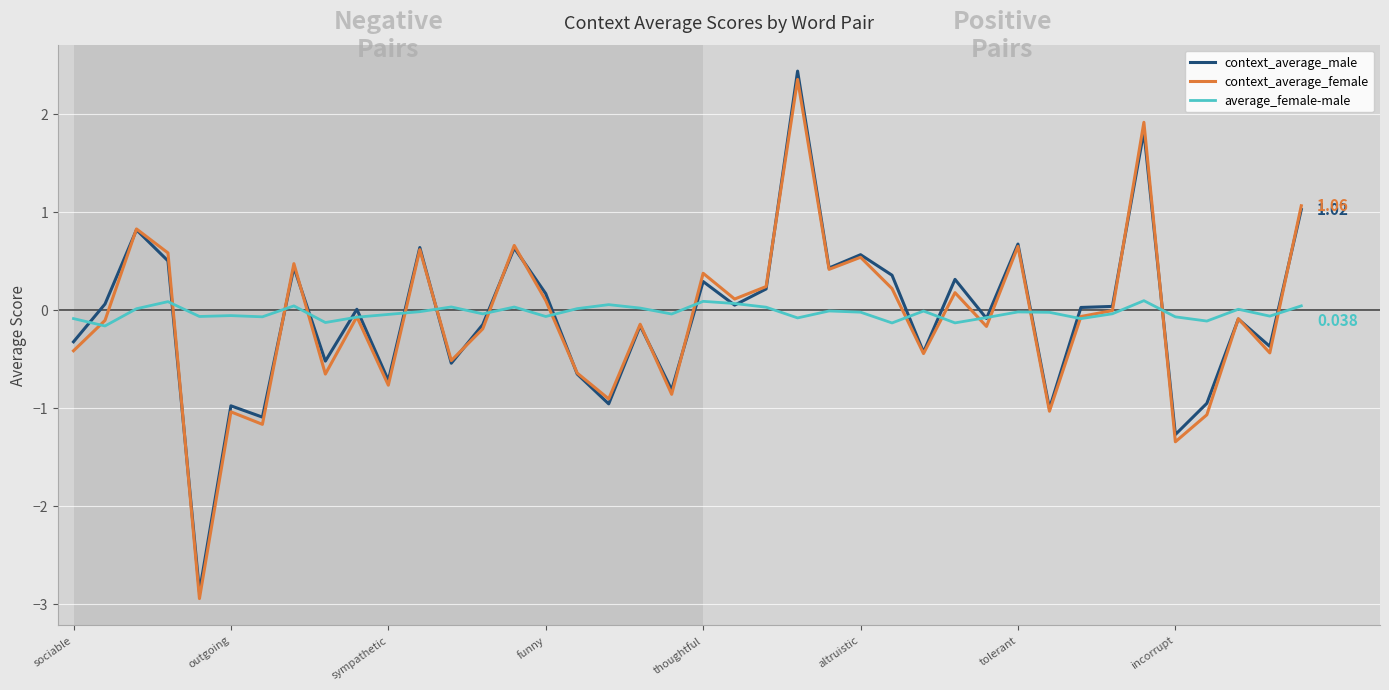

Which series has the largest range (max minus min)?

context_average_male